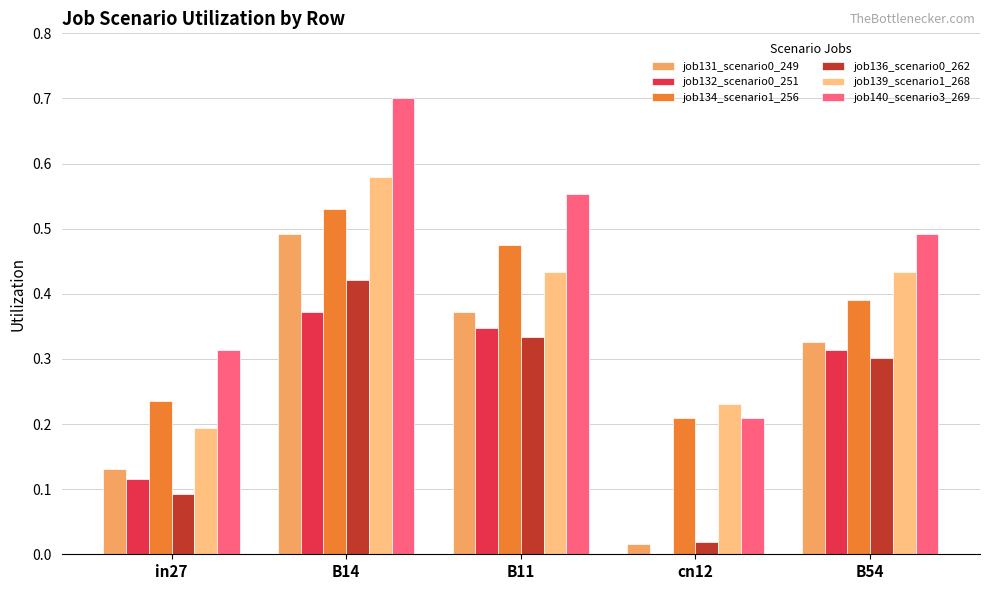

The job132_scenario0_251 series shows 0.1 at in27. True or false?

True